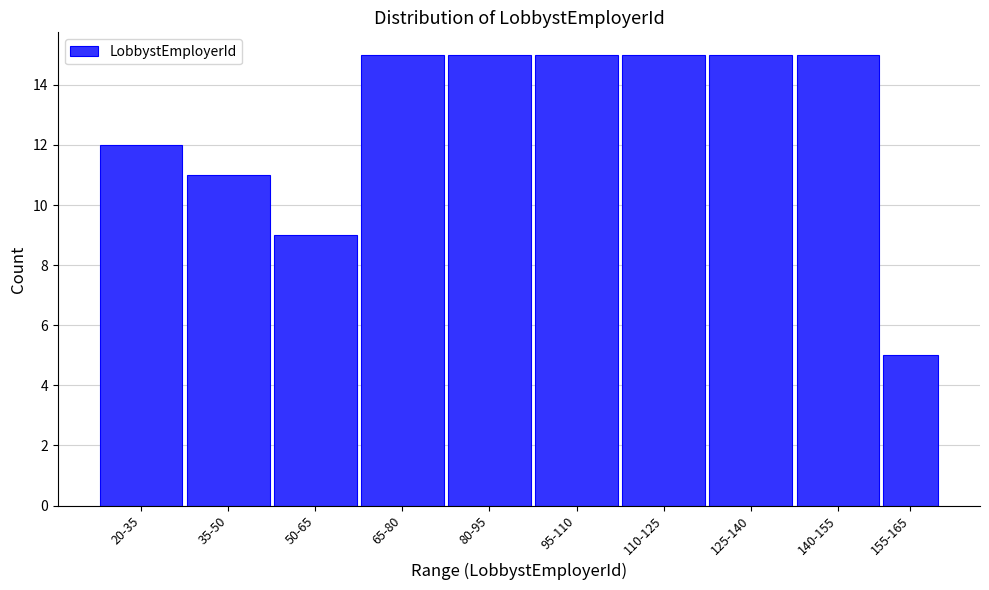

Reading left to right, transcribe all the data shown in this chart.

12	11	9	15	15	15	15	15	15	5